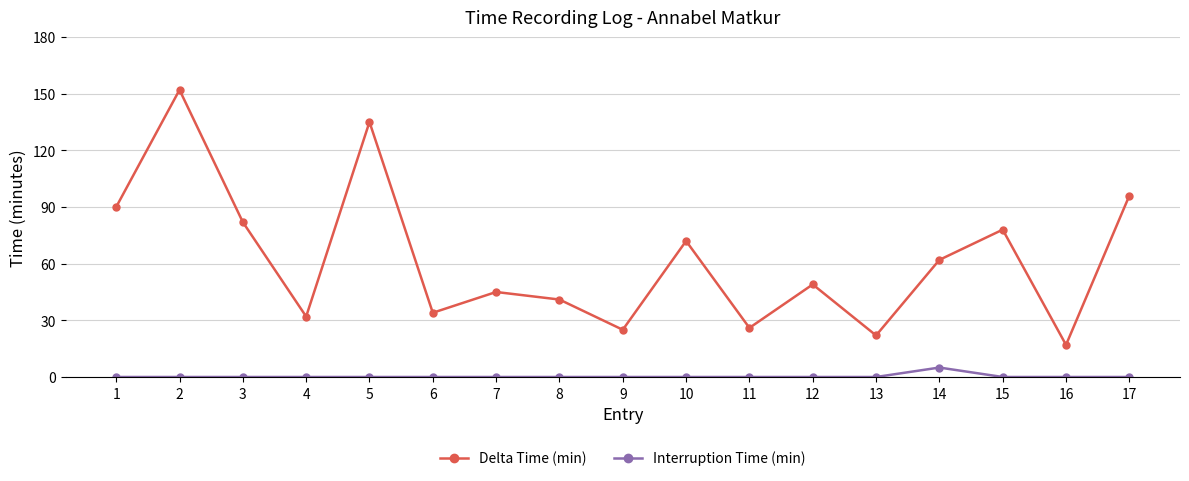

True or false: Interruption Time (min) and Delta Time (min) cross at least once.

False